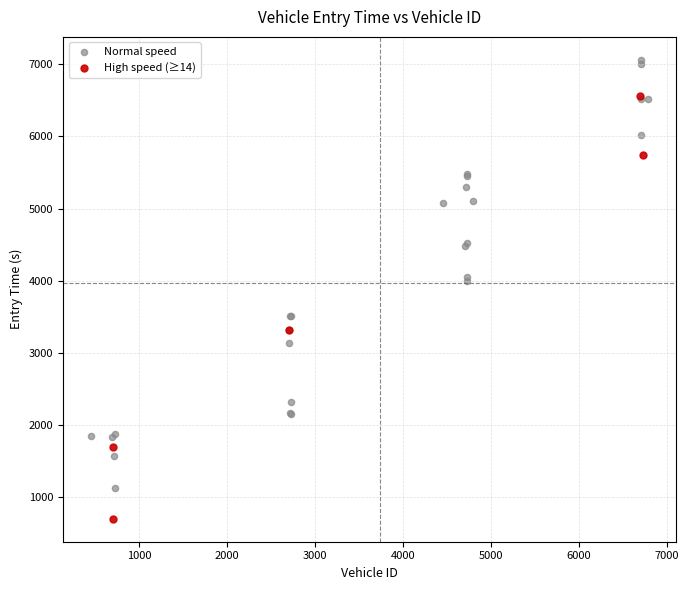

Which series contains the highest Y value?

Normal speed